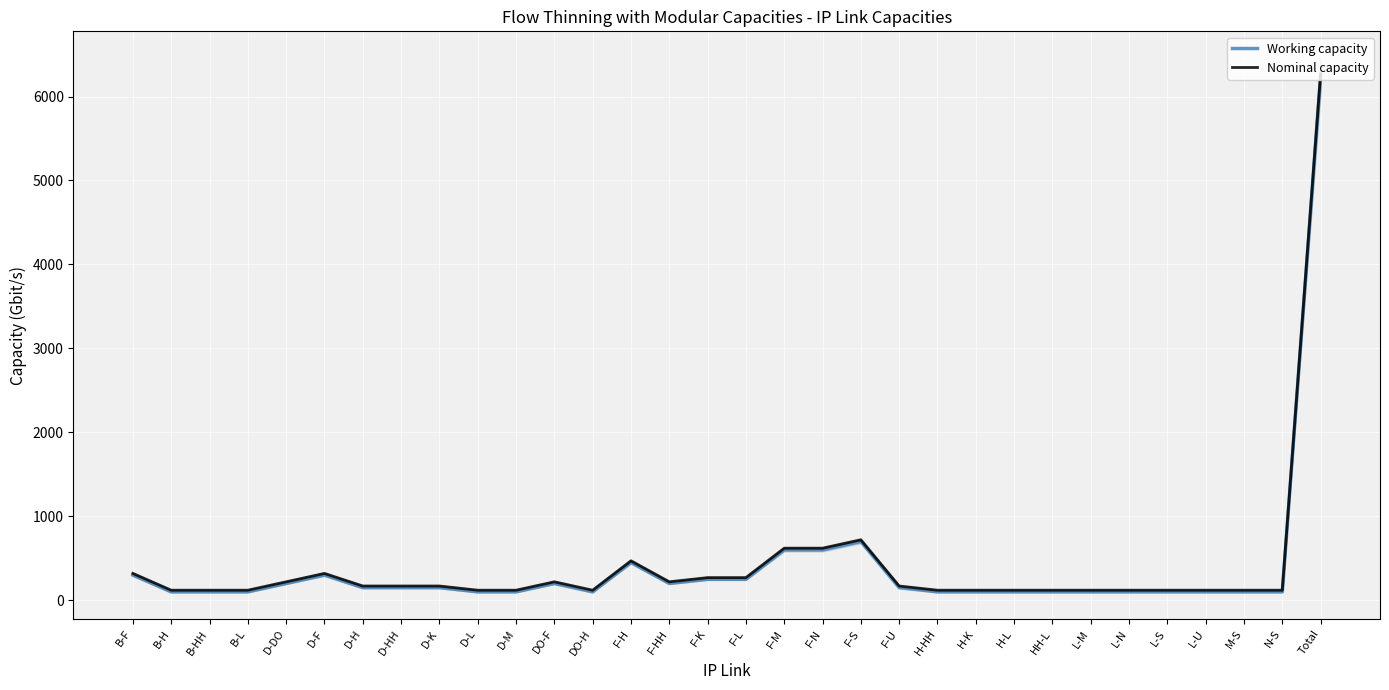

In Nominal capacity, how many points are lower than both neighbors (excluding endpoints)?

2